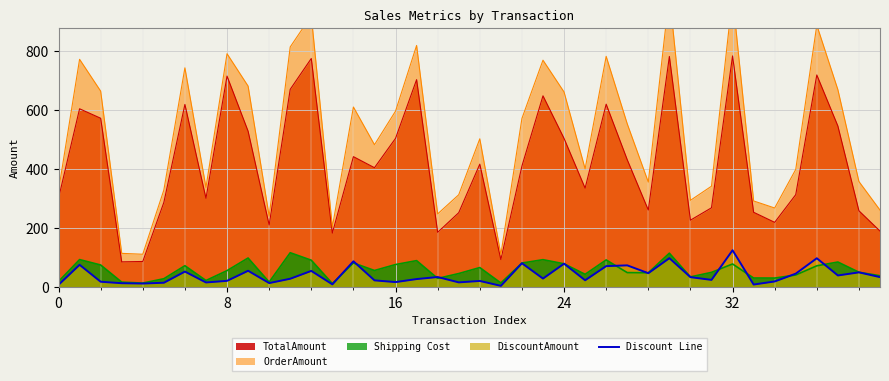

What is the label of the 20th point from the right?

20